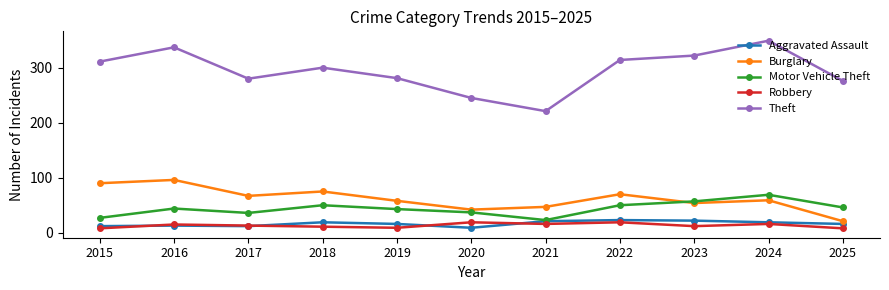

The value of Robbery at 2015 is 8. True or false?

True